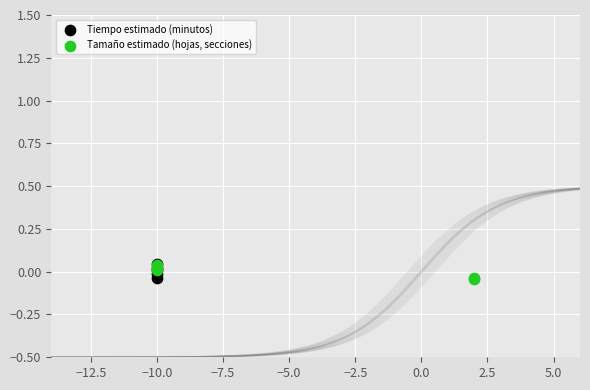

What are all the series names shown in the legend?

Tiempo estimado (minutos), Tamaño estimado (hojas, secciones)